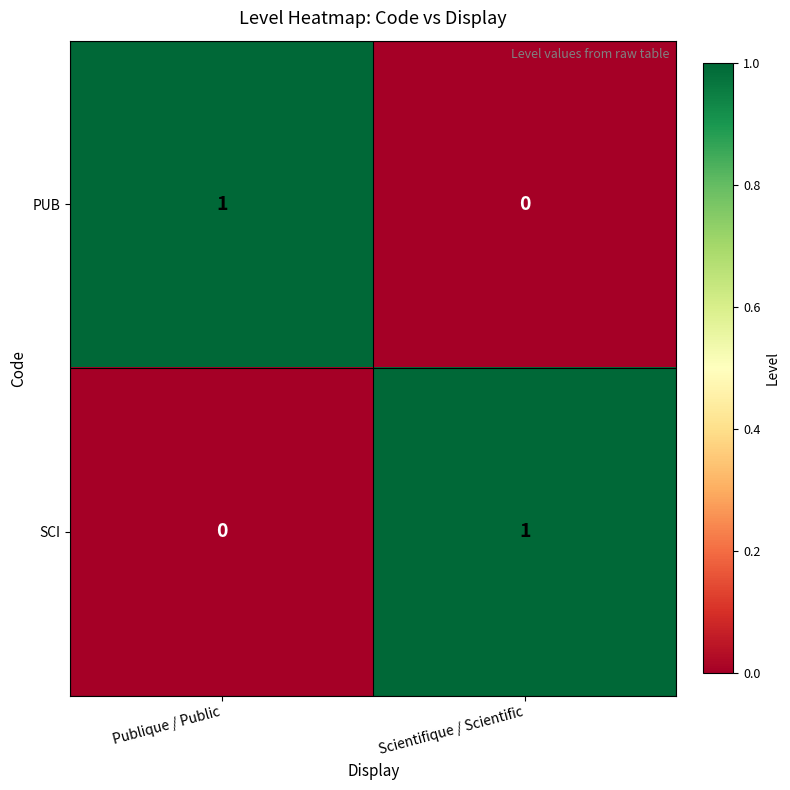

At Scientifique / Scientific, list the series in order from largest to smallest.

SCI, PUB